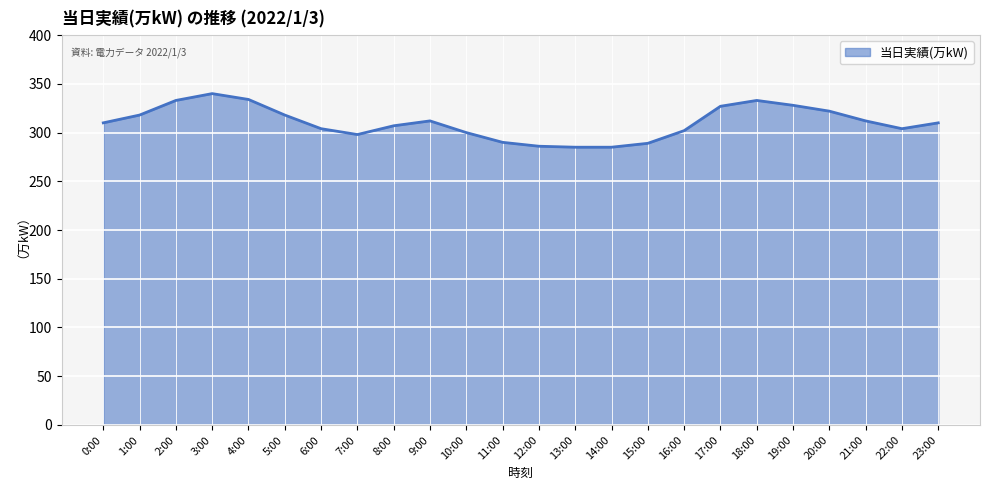

What position from the right is 0:00?

24